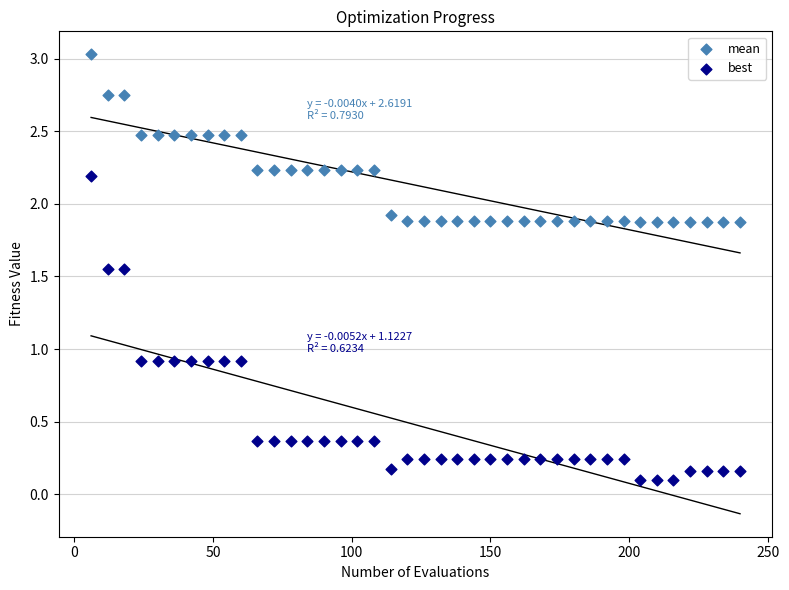

In the mean series, what Y value is closest to 2?

1.9